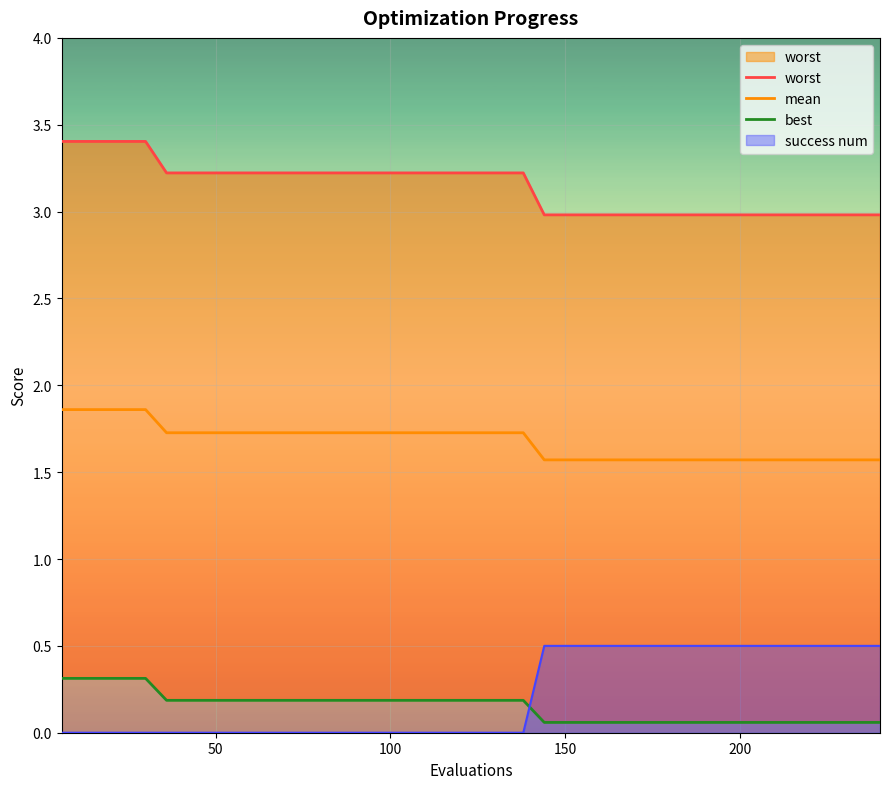

How many data points in worst are less than 3?

17